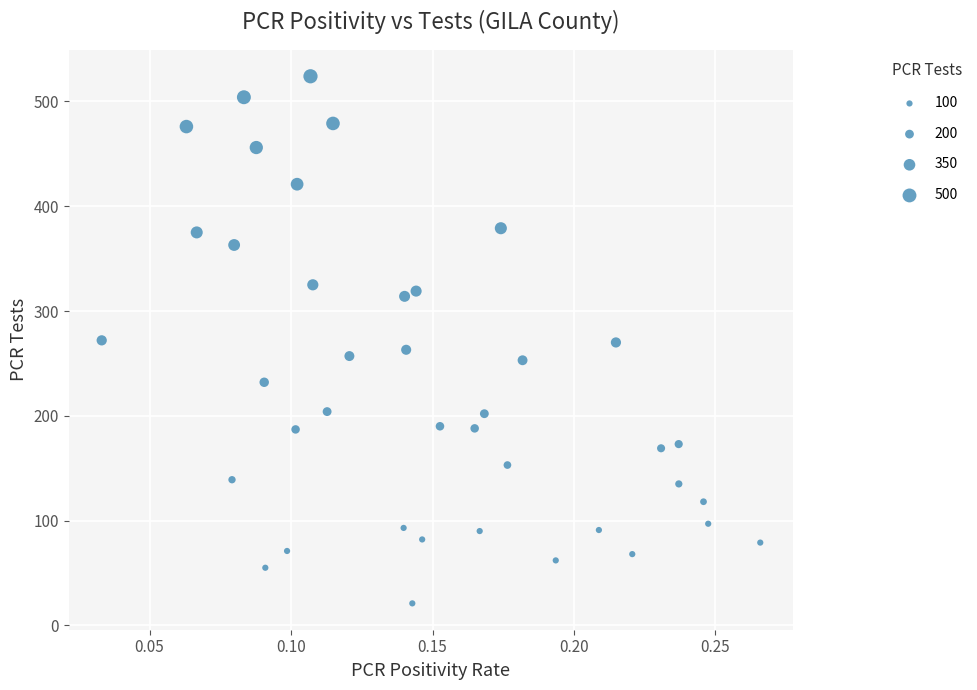

What is the range of Y values (max minus min)?

503